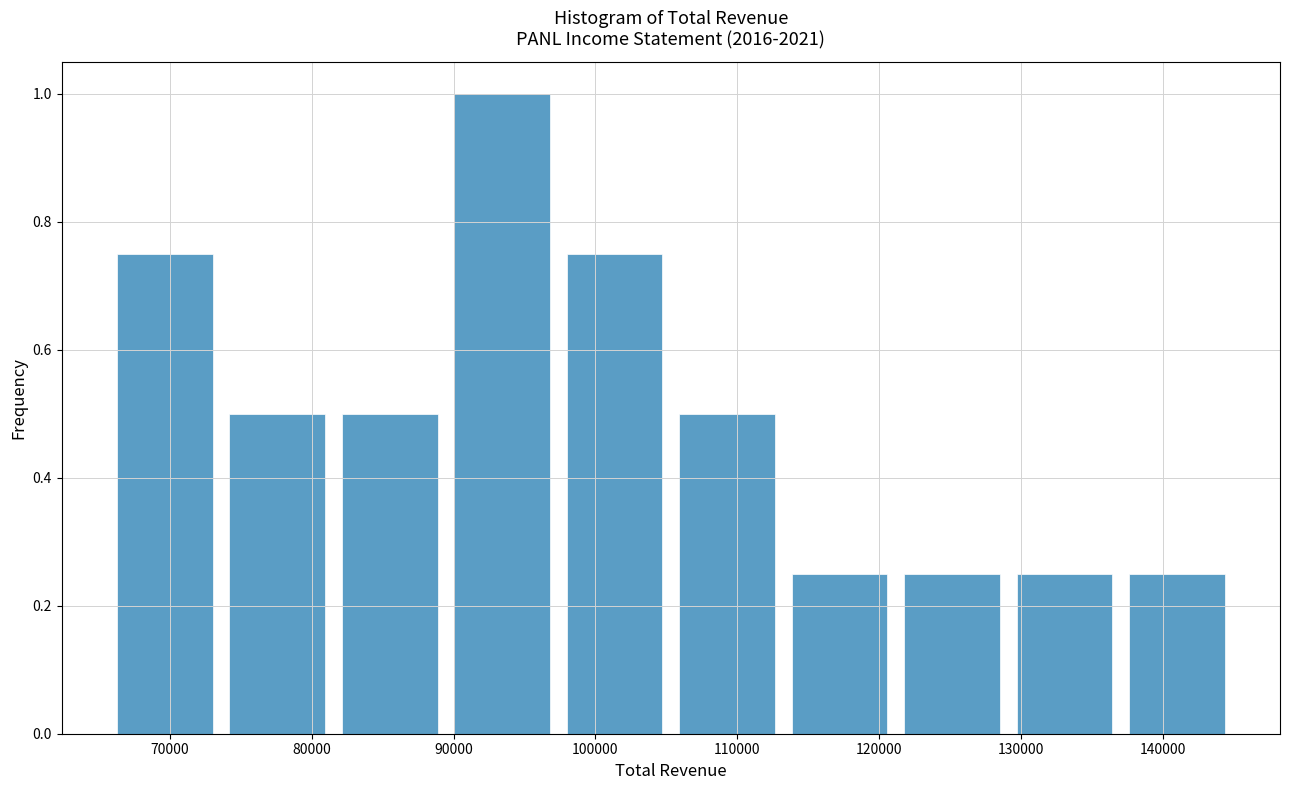

How tall is the bar that spans 106000 to 114000 on the x-axis? Neither the bar edges nor the heights are printed on the chart, so give them approximately, as read against the axes.

0.50